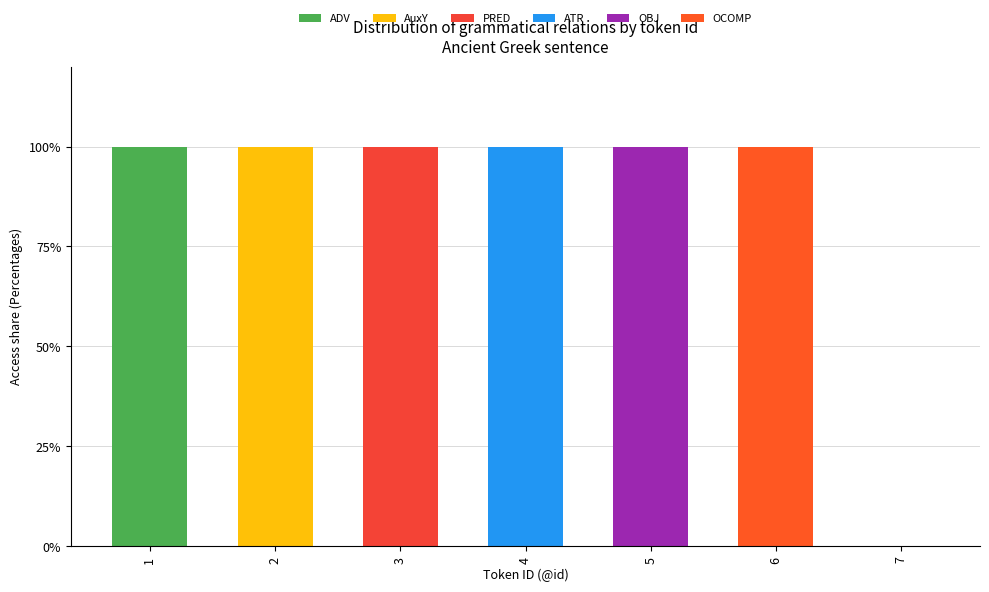

At how many categories does at least one series exceed 0?

6